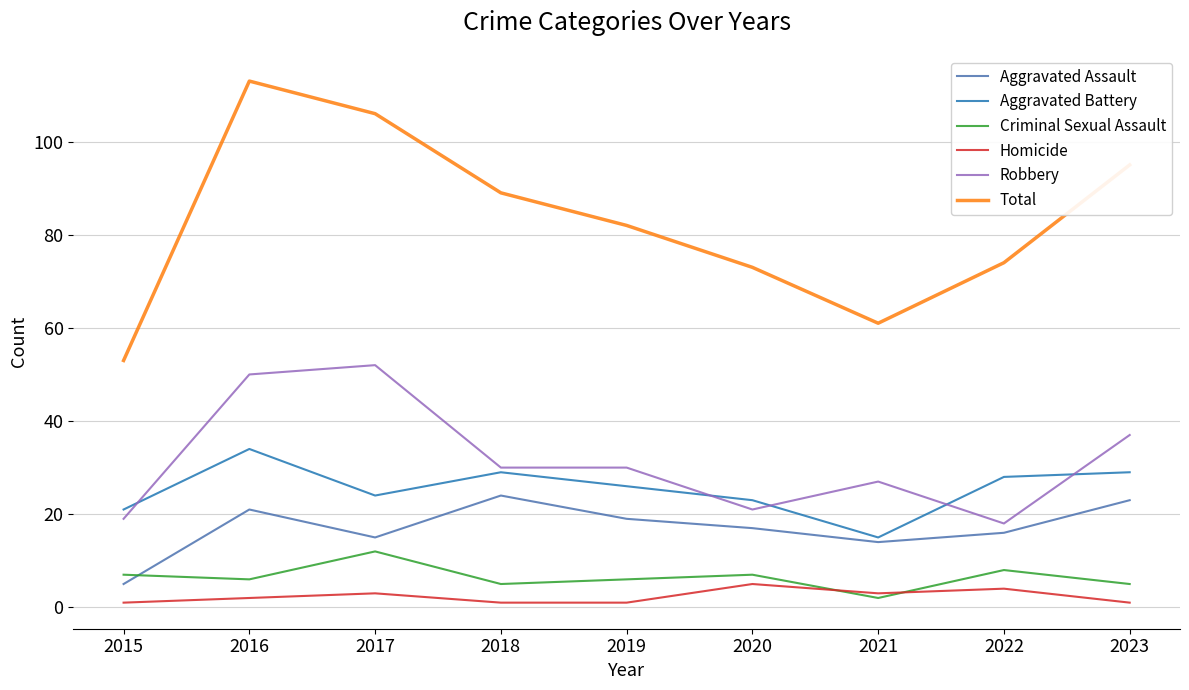

At which category is the sum across all series the highest?

2016